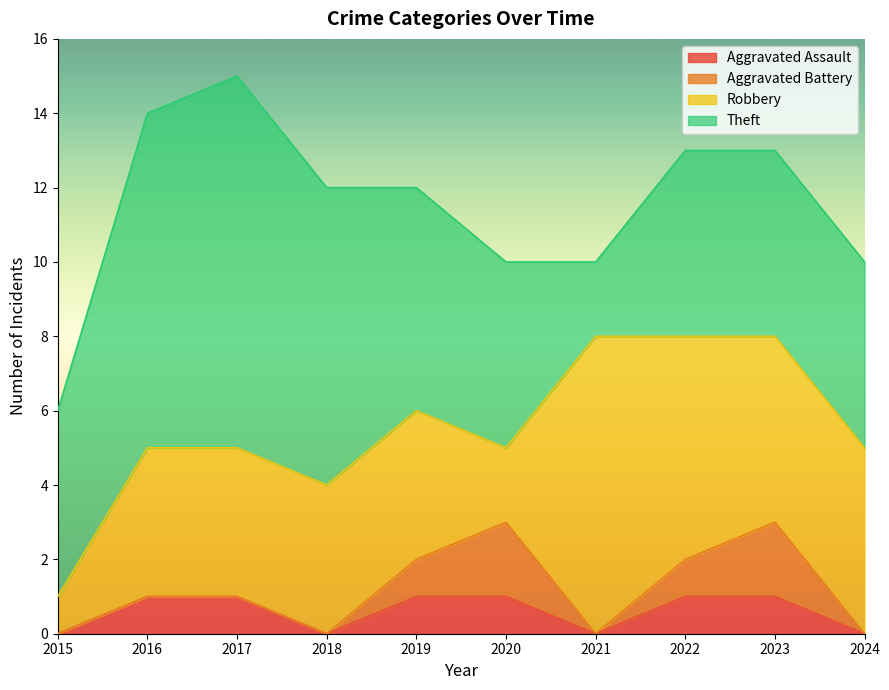

True or false: Theft and Aggravated Battery cross at least once.

False